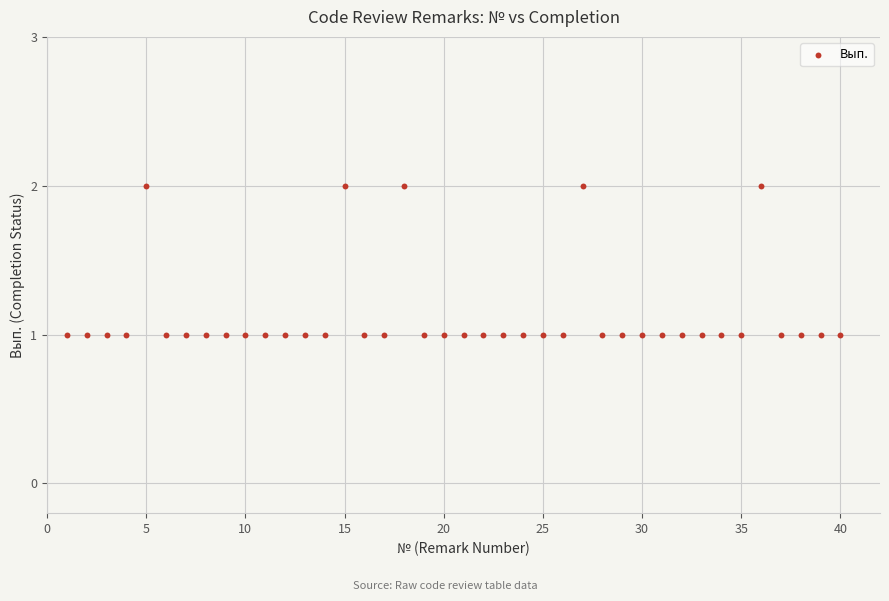

What is the range of X values (max minus min)?

39